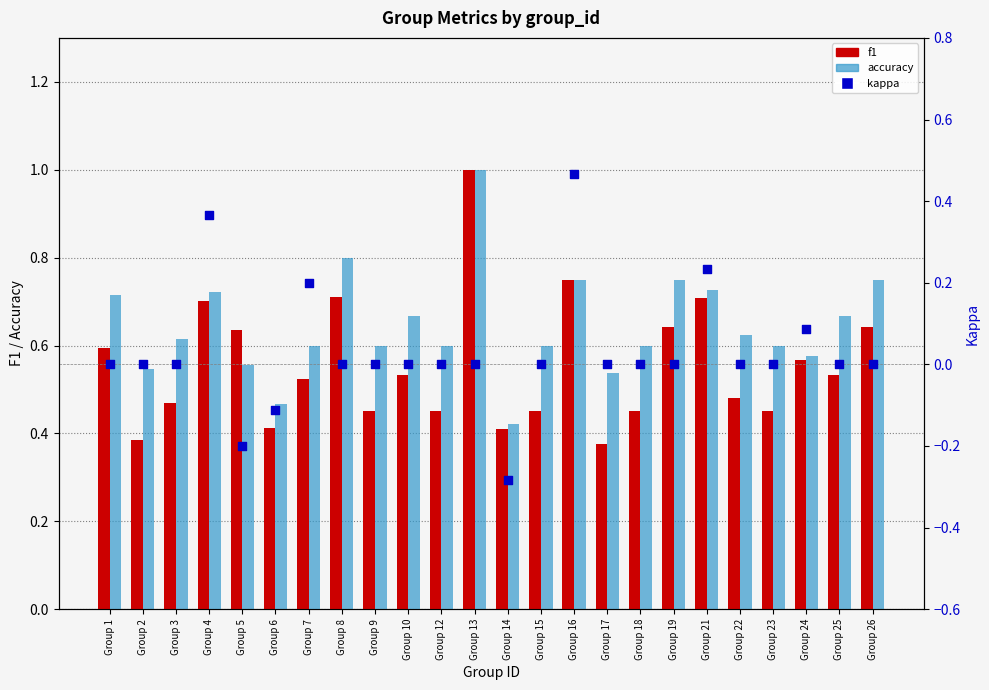

Which series reaches the minimum Y coordinate?

kappa